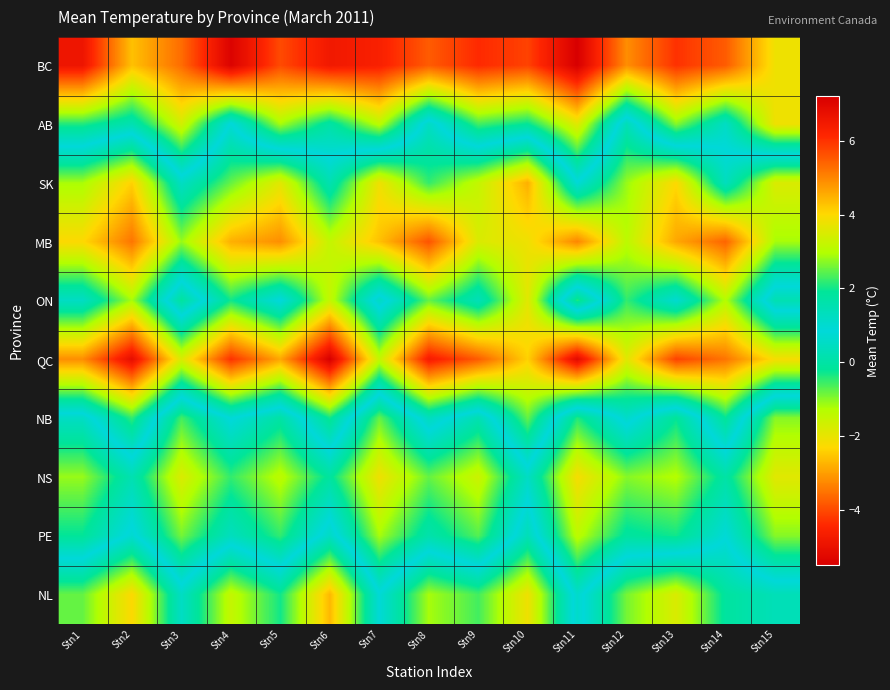

Reading left to right, extract all data points from this chart.

BC: Stn1=6.6	Stn2=4.3	Stn3=5.3	Stn4=7.1	Stn5=5.7	Stn6=6.5	Stn7=6.3	Stn8=5.5	Stn9=6.1	Stn10=5.8	Stn11=7.2	Stn12=4.9	Stn13=6.0	Stn14=5.5	Stn15=3.8
AB: Stn1=2.1	Stn2=1.5	Stn3=3.4	Stn4=0.8	Stn5=2.9	Stn6=1.7	Stn7=3.1	Stn8=0.5	Stn9=2.3	Stn10=1.9	Stn11=3.6	Stn12=0.3	Stn13=2.7	Stn14=1.2	Stn15=3.8
SK: Stn1=-1.2	Stn2=-2.4	Stn3=0.5	Stn4=-0.8	Stn5=-1.9	Stn6=0.2	Stn7=-2.1	Stn8=-0.5	Stn9=-1.5	Stn10=-2.8	Stn11=0.8	Stn12=-1.1	Stn13=-2.3	Stn14=0.4	Stn15=-1.8
MB: Stn1=-2.3	Stn2=-3.5	Stn3=-1.1	Stn4=-2.8	Stn5=-3.2	Stn6=-1.5	Stn7=-2.6	Stn8=-3.9	Stn9=-1.8	Stn10=-2.1	Stn11=-3.3	Stn12=-1.4	Stn13=-2.9	Stn14=-3.7	Stn15=-1.2
ON: Stn1=0.5	Stn2=-1.2	Stn3=1.8	Stn4=-0.3	Stn5=0.9	Stn6=-1.5	Stn7=1.2	Stn8=-0.8	Stn9=0.3	Stn10=-1.9	Stn11=2.1	Stn12=-0.5	Stn13=0.7	Stn14=-1.3	Stn15=1.5
QC: Stn1=-3.2	Stn2=-5.1	Stn3=-1.8	Stn4=-4.3	Stn5=-2.9	Stn6=-5.5	Stn7=-1.5	Stn8=-4.7	Stn9=-3.8	Stn10=-2.4	Stn11=-5.2	Stn12=-1.9	Stn13=-4.1	Stn14=-3.5	Stn15=-2.2
NB: Stn1=1.2	Stn2=-0.5	Stn3=2.3	Stn4=0.8	Stn5=1.7	Stn6=-0.3	Stn7=2.5	Stn8=0.4	Stn9=1.5	Stn10=-0.8	Stn11=2.1	Stn12=0.6	Stn13=1.9	Stn14=-0.2	Stn15=2.7
NS: Stn1=2.8	Stn2=1.5	Stn3=3.5	Stn4=2.2	Stn5=3.1	Stn6=1.8	Stn7=3.8	Stn8=2.5	Stn9=3.3	Stn10=1.2	Stn11=3.9	Stn12=2.7	Stn13=3.0	Stn14=1.7	Stn15=3.6
PE: Stn1=1.9	Stn2=0.7	Stn3=2.6	Stn4=1.3	Stn5=2.2	Stn6=0.5	Stn7=2.9	Stn8=1.6	Stn9=2.4	Stn10=0.3	Stn11=3.1	Stn12=1.8	Stn13=2.0	Stn14=0.9	Stn15=2.7
NL: Stn1=-0.8	Stn2=-2.3	Stn3=0.5	Stn4=-1.5	Stn5=-0.3	Stn6=-2.7	Stn7=0.8	Stn8=-1.2	Stn9=-0.6	Stn10=-2.1	Stn11=1.1	Stn12=-0.9	Stn13=-1.8	Stn14=-0.1	Stn15=0.3